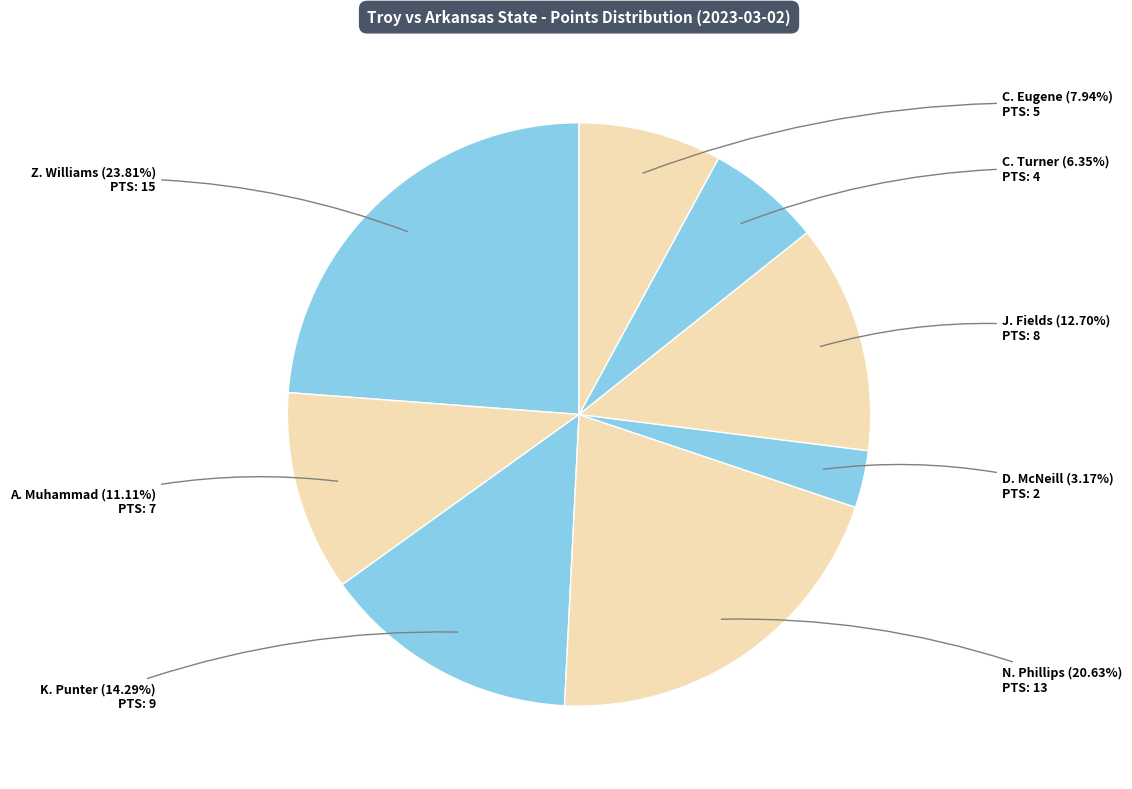

Which category has the smallest portion of the pie?

D. McNeill